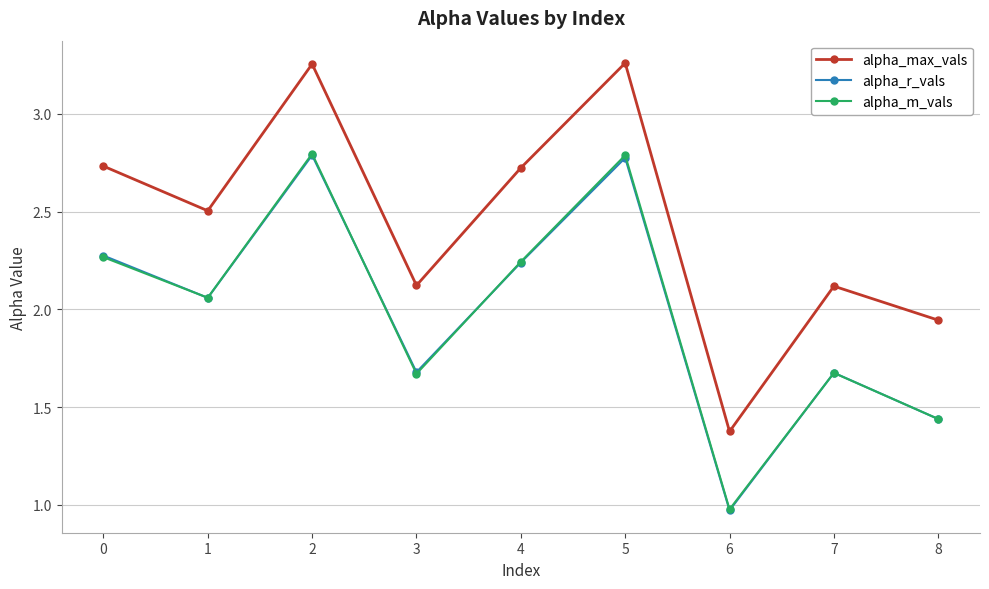

How many values in the alpha_r_vals series are below 2?

4